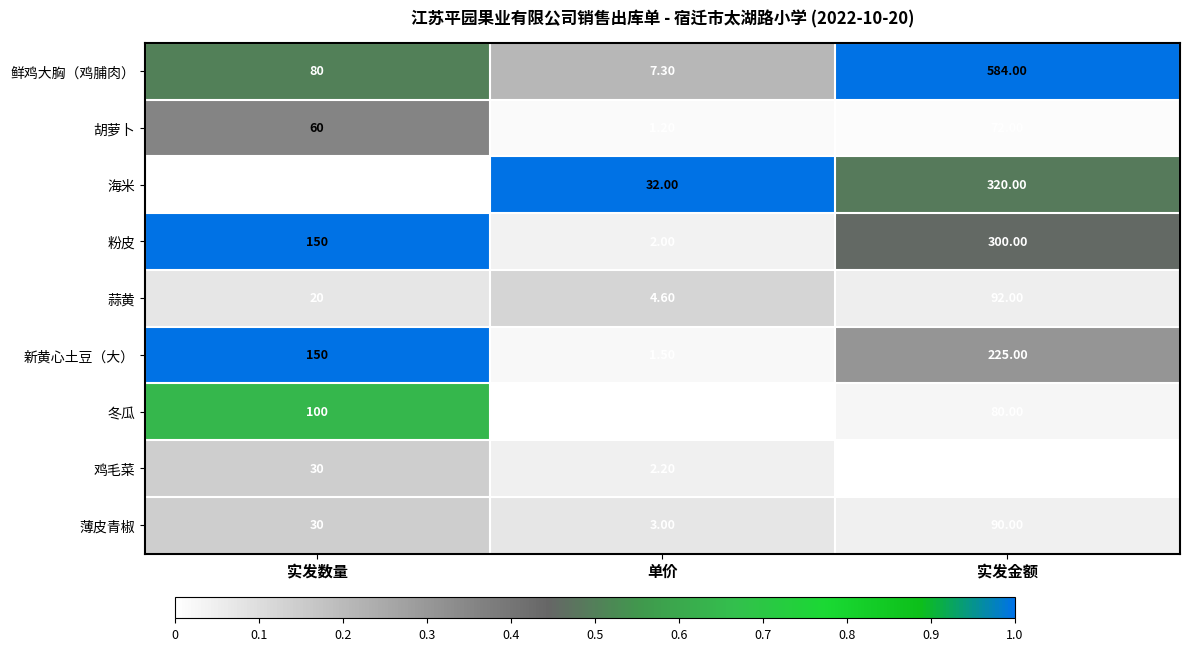

Where does the 冬瓜 series first go above 80?

实发数量